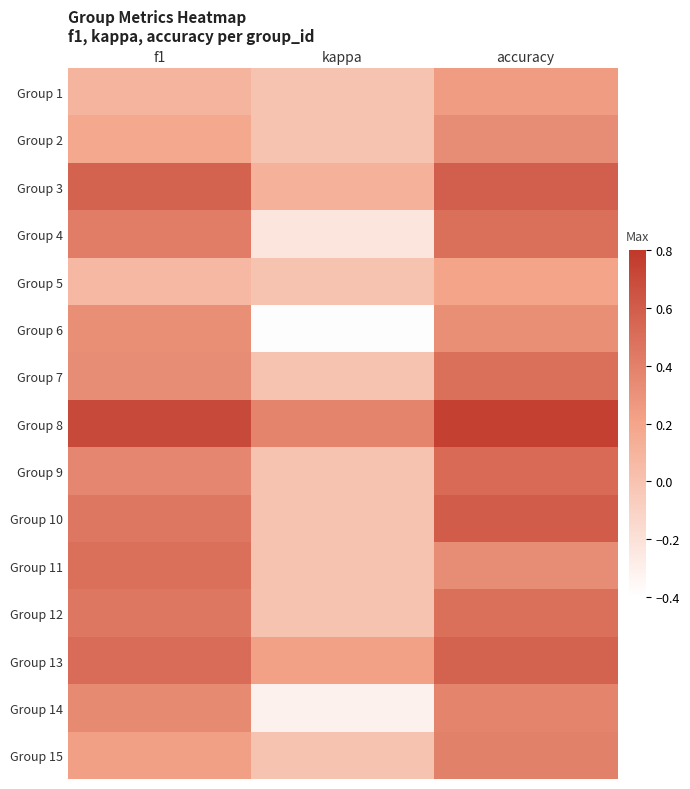

At how many categories does at least one series exceed 0?

3